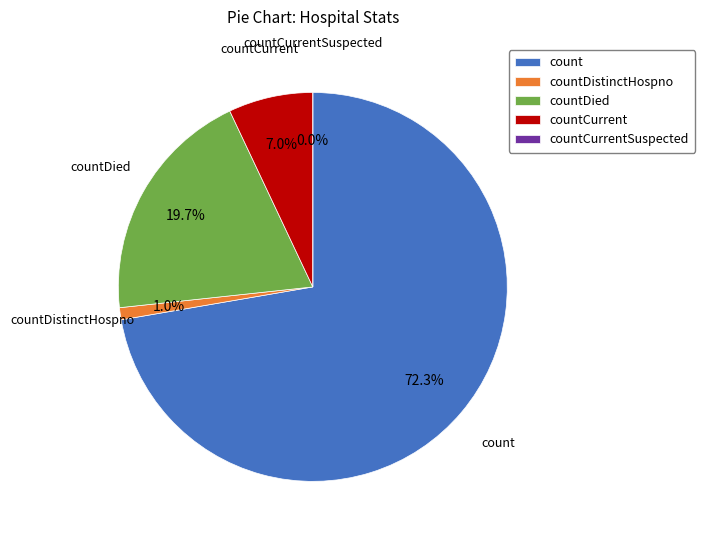

How many segments does this pie chart have?

5